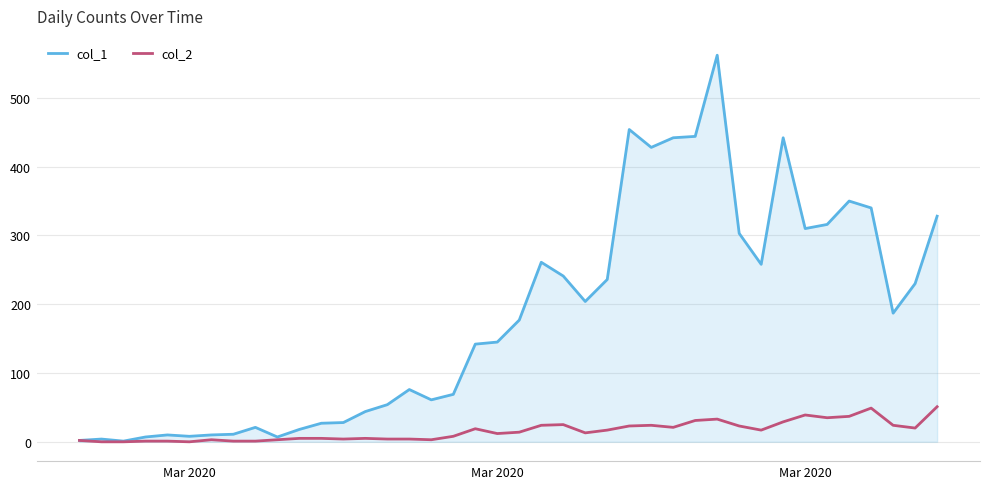

What is the average value of the col_2 series?

16